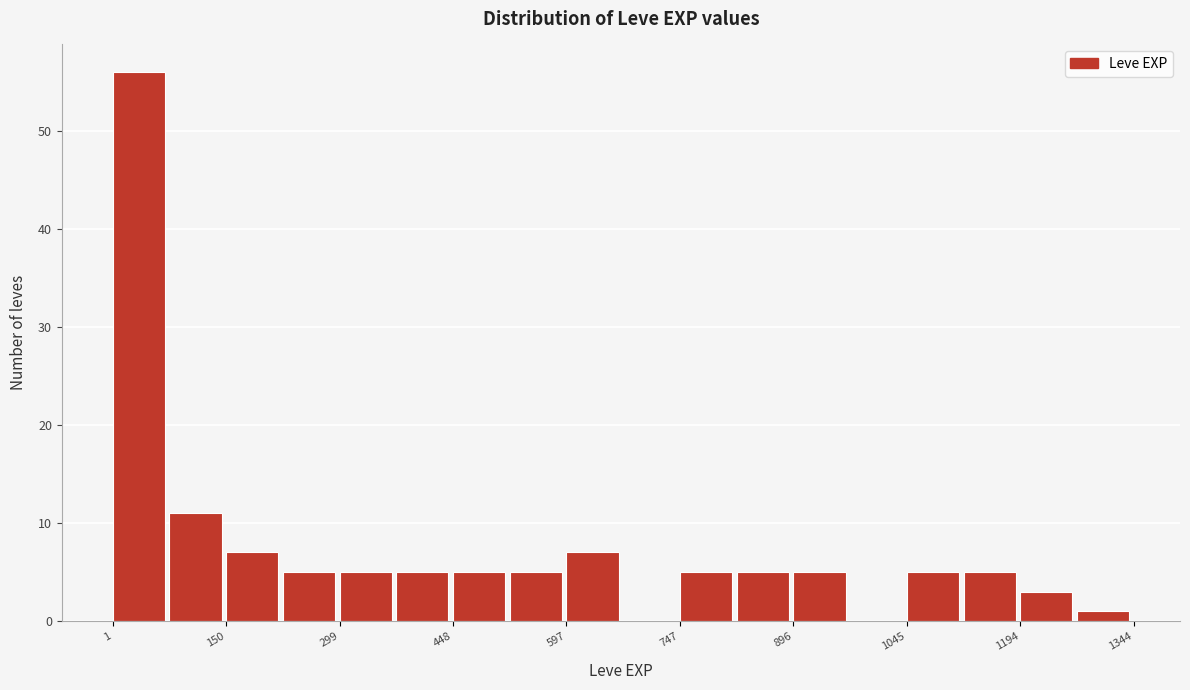

Read against the x-axis, roughly where is the centre of the tallest bar?

40